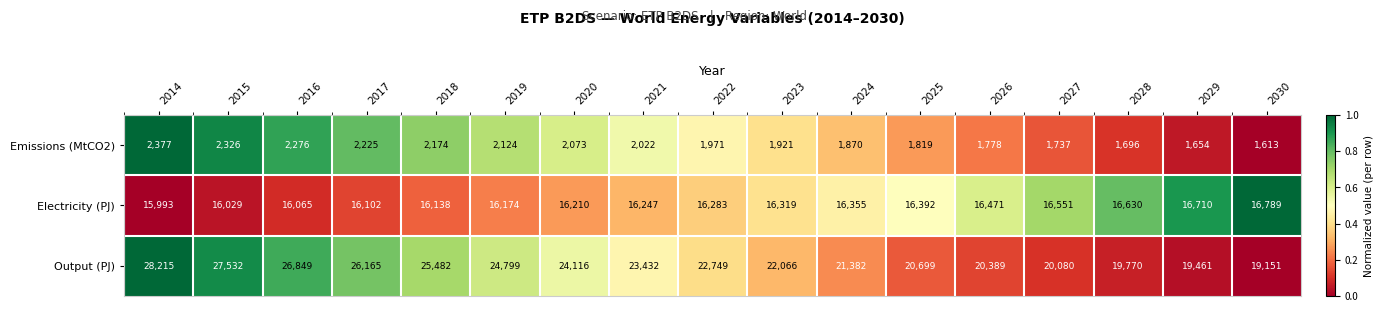

What is the difference between the highest and lowest values at 2024?

19512